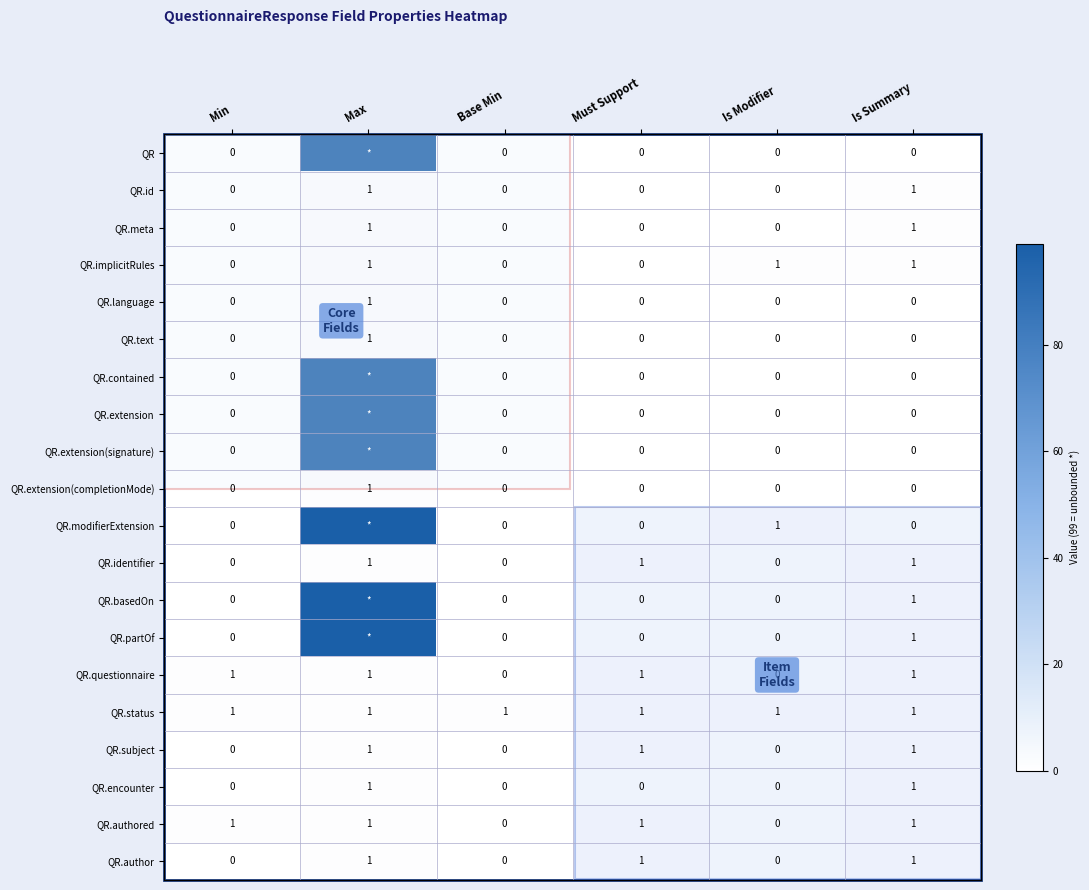

The value of QR.id at Is Summary is 2. True or false?

False